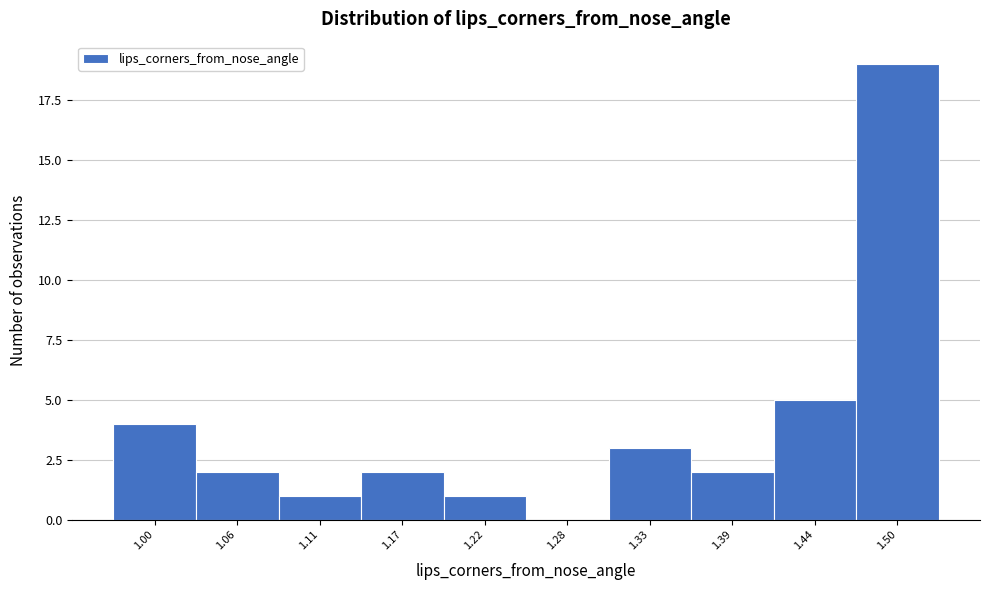

Reading right to left, transcribe all the data shown in this chart.

1.50=19	1.44=5	1.39=2	1.33=3	1.28=0	1.22=1	1.17=2	1.11=1	1.06=2	1.00=4